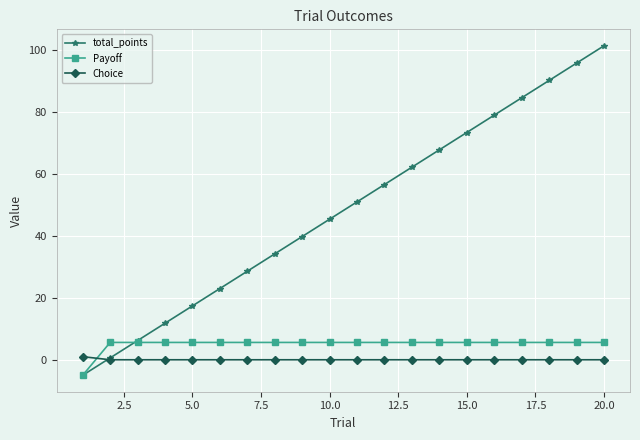

Which series has the largest total across all categories?

total_points